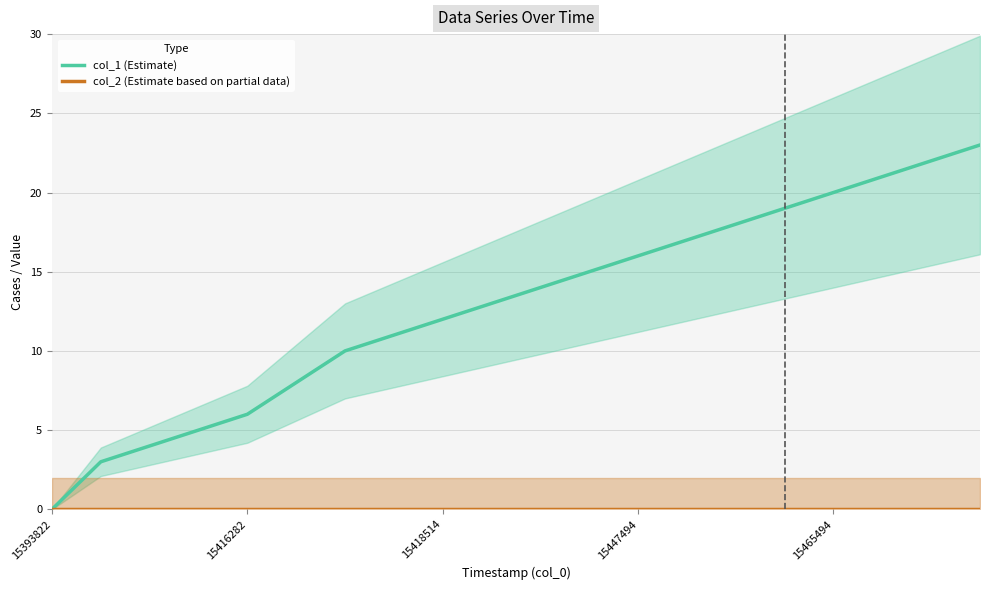

What is the approximate value of col_1 (Estimate) at 15?

19